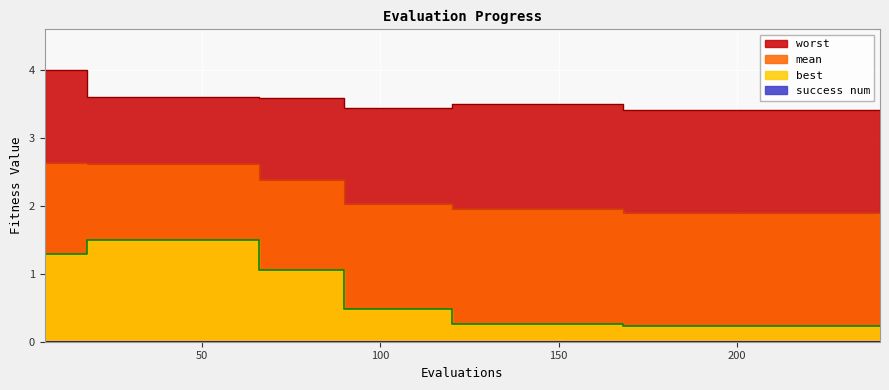

Which category has the lowest value in the worst series?

168